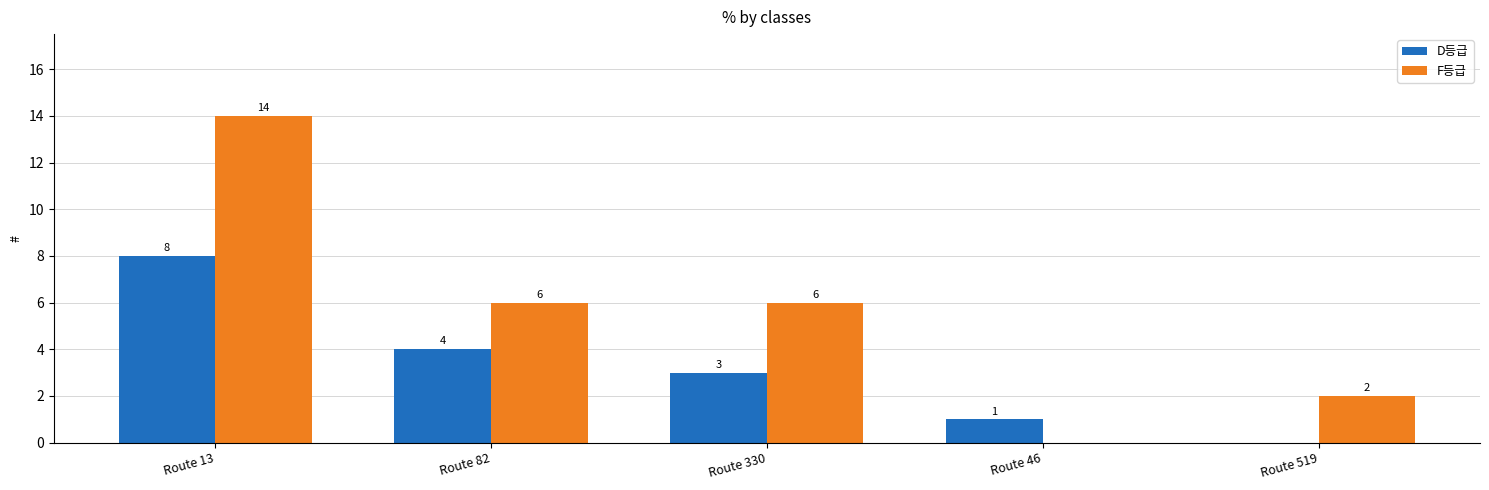

Reading left to right, extract all data points from this chart.

D등급: 8	4	3	1	0
F등급: 14	6	6	0	2